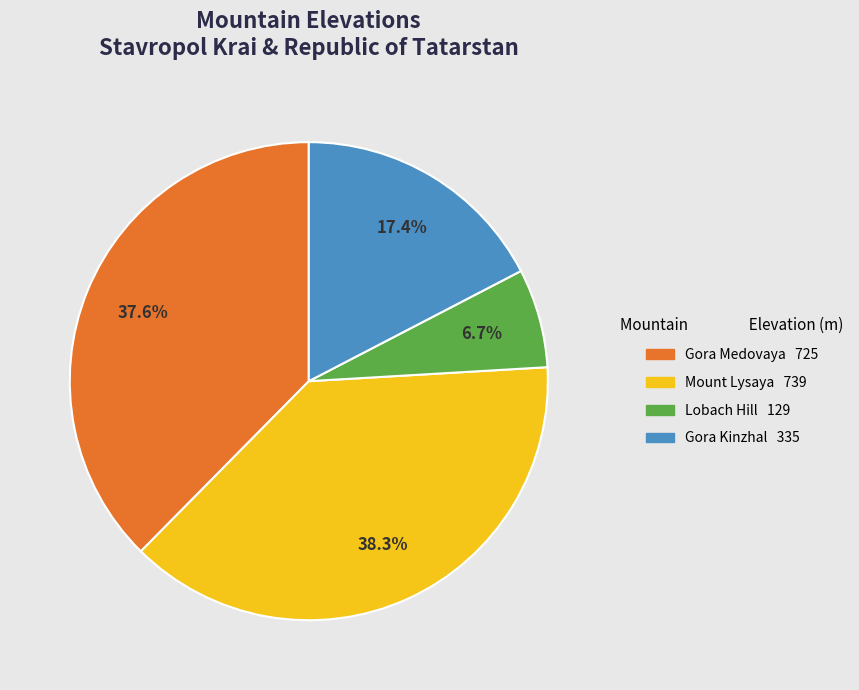

Is it true that Gora Medovaya is 38% of the pie?

True